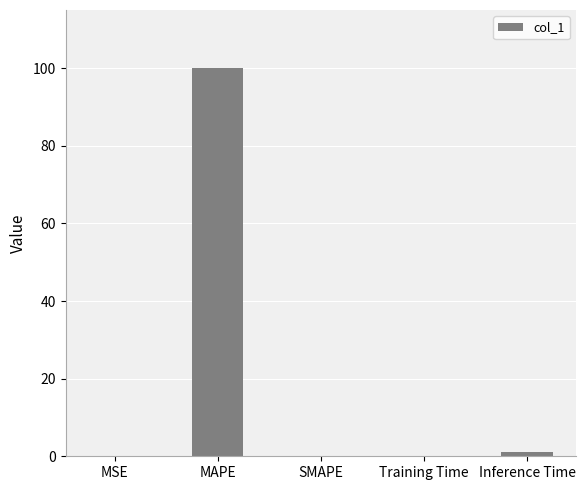

What is the sum of all values?

101.1